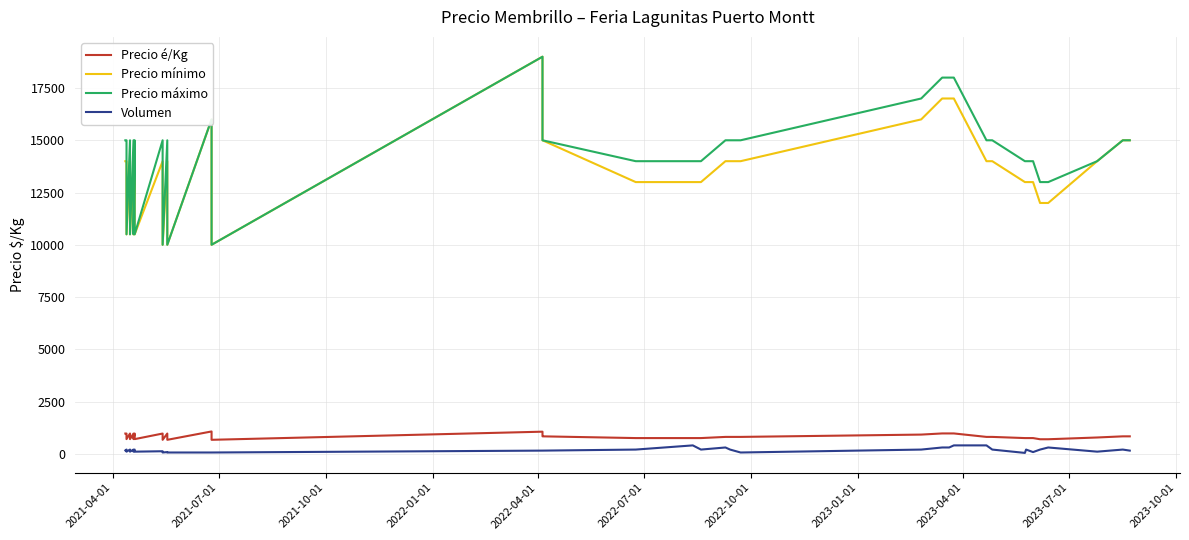

In Precio mínimo, how many points are lower than both neighbors (excluding endpoints)?

7